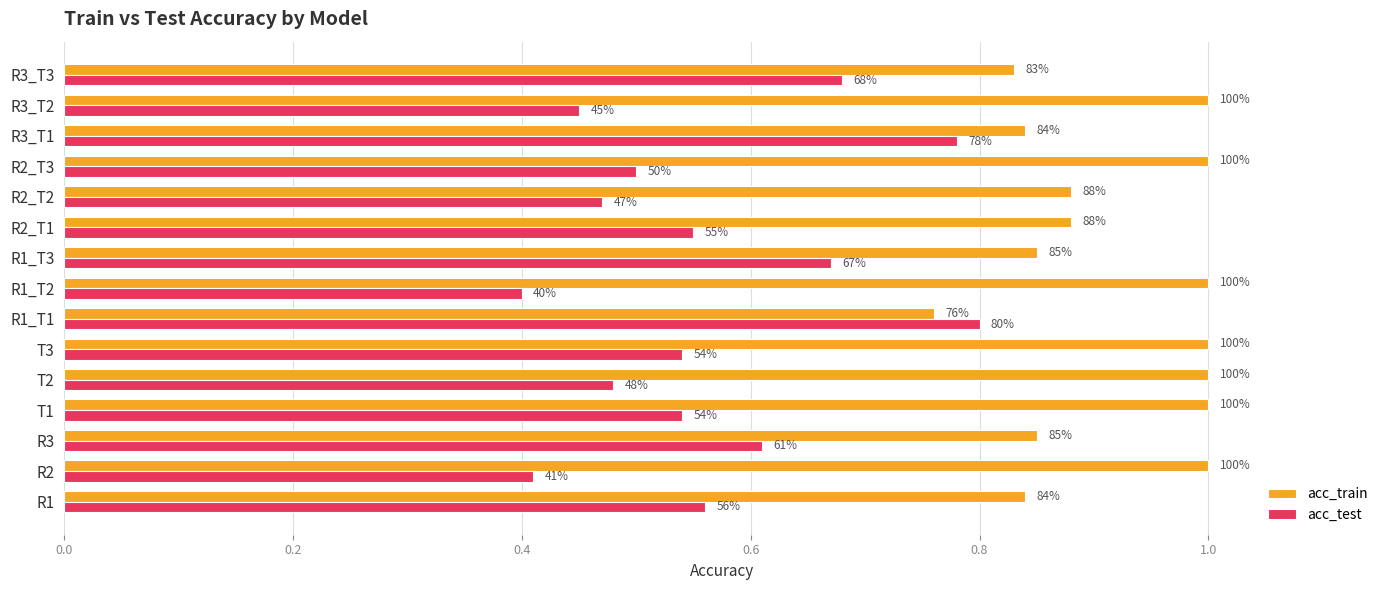

What is the value of the acc_train bar at the 2nd from the left?

1.0